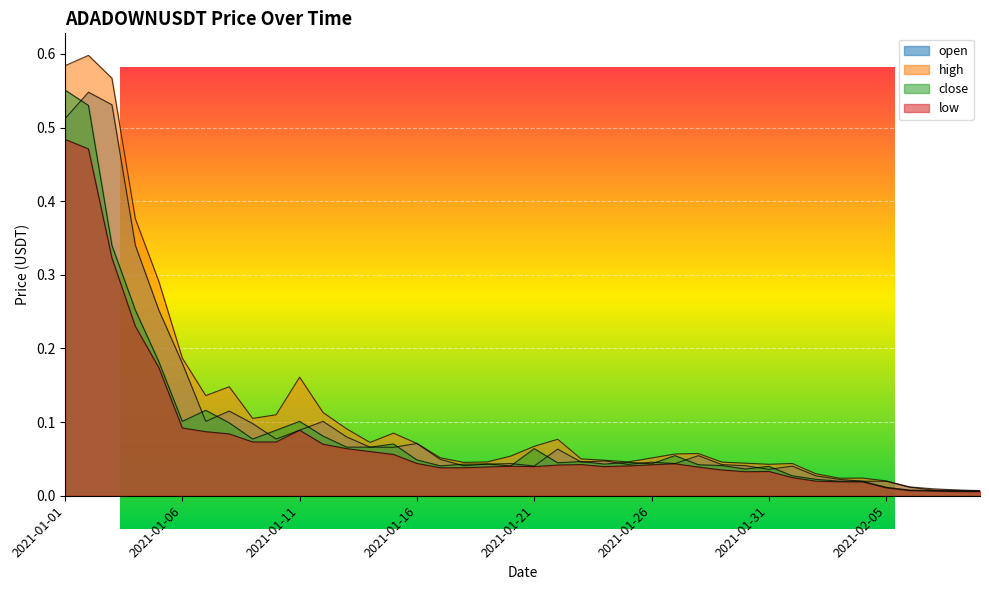

Which series has the widest spread of values?

high